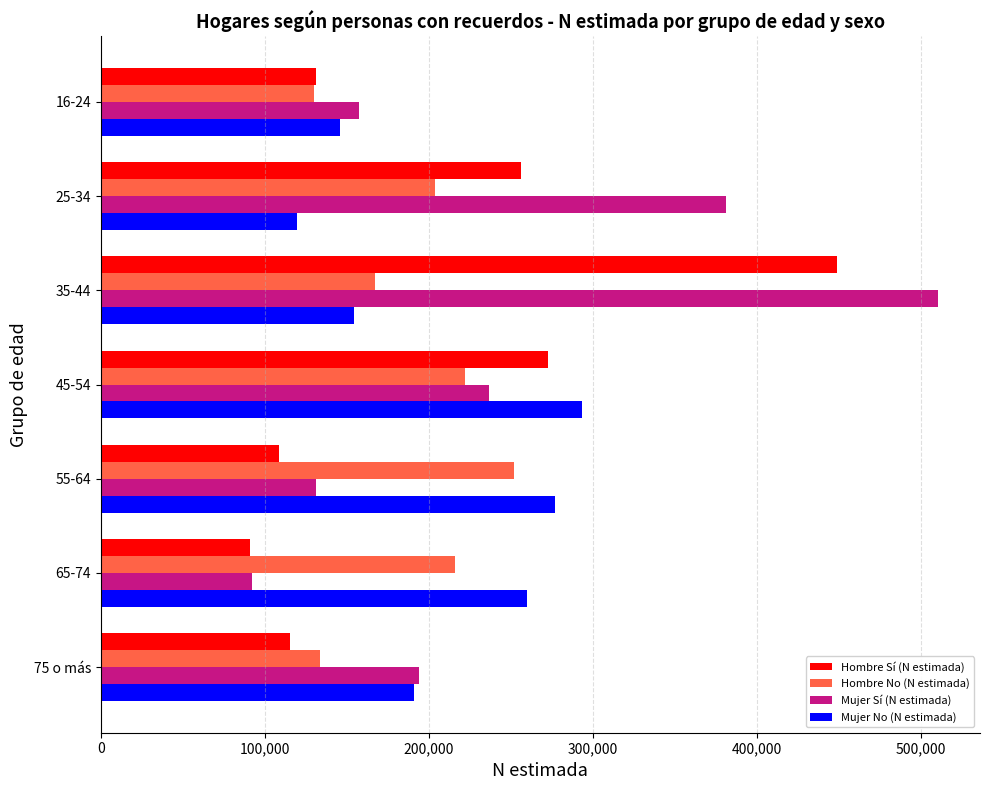

What is the maximum value shown in the chart?

510424